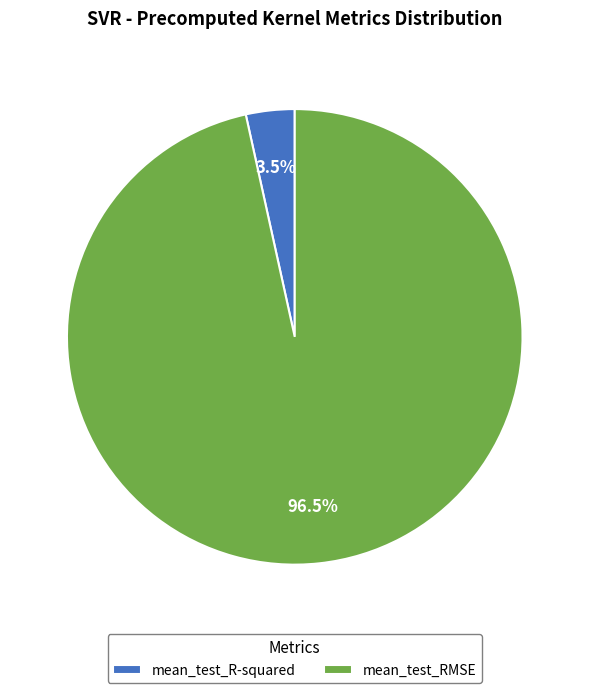

Is there any slice that represents more than half of the pie?

Yes